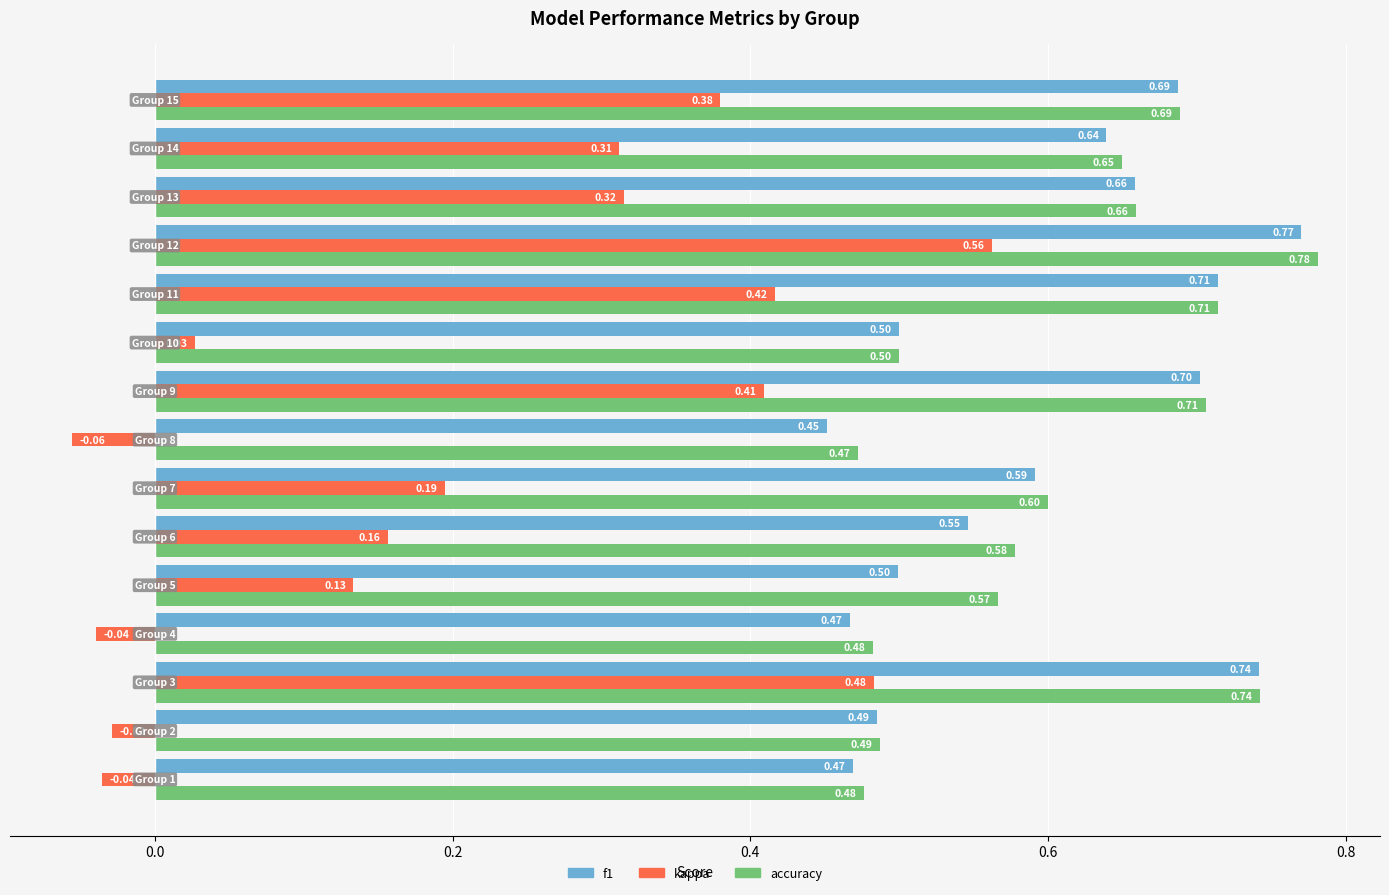

What is the average value of the f1 series?

0.6